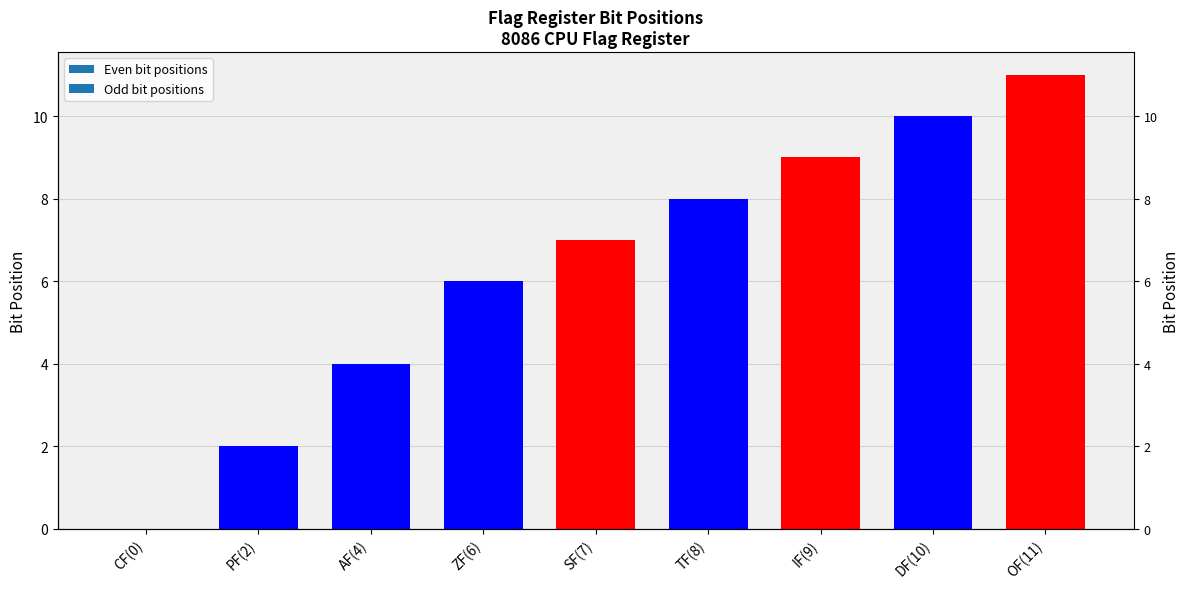

Count the number of data series in this chart.

1